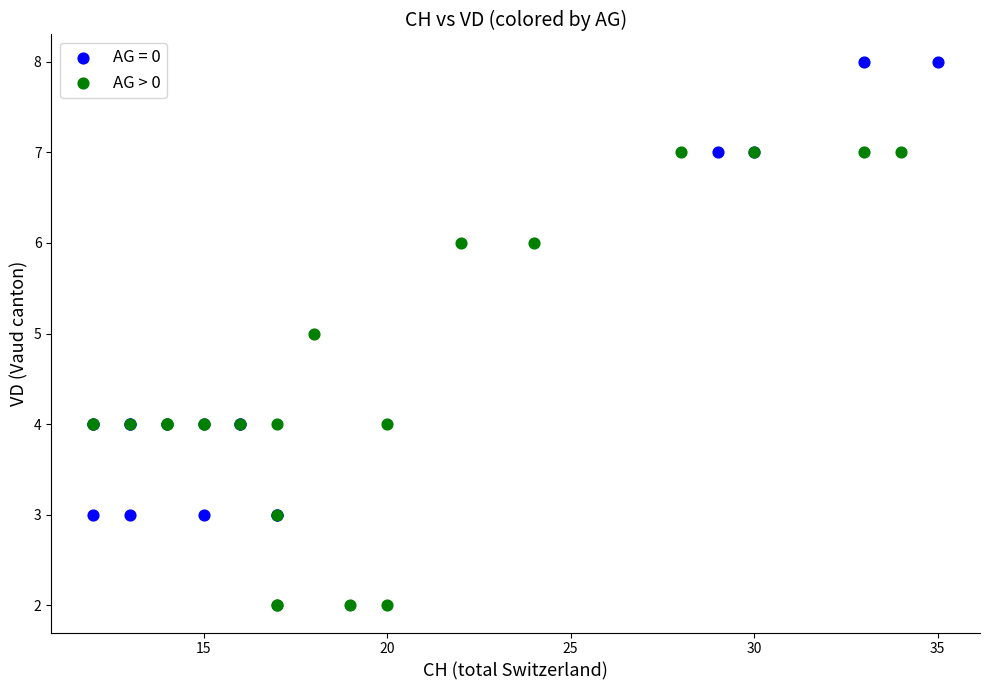

Which series reaches the maximum Y coordinate?

AG = 0